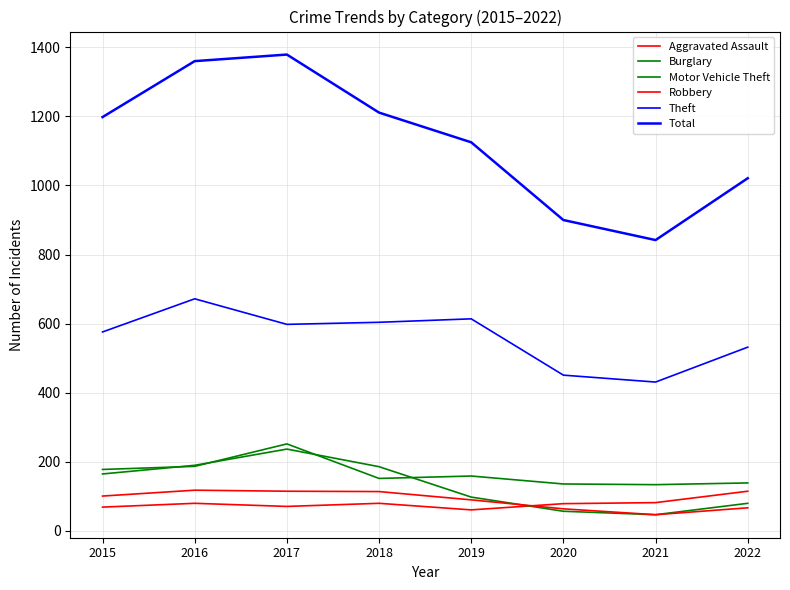

Does the chart display data point markers on the line(s)?

No